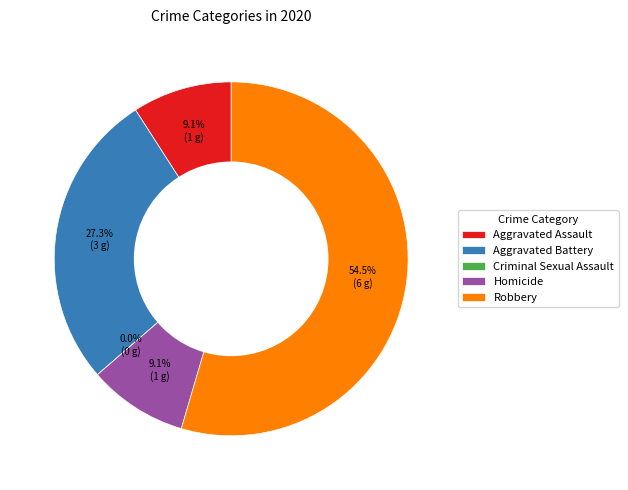

Rank the categories by value from lowest to highest.

Criminal Sexual Assault, Aggravated Assault, Homicide, Aggravated Battery, Robbery